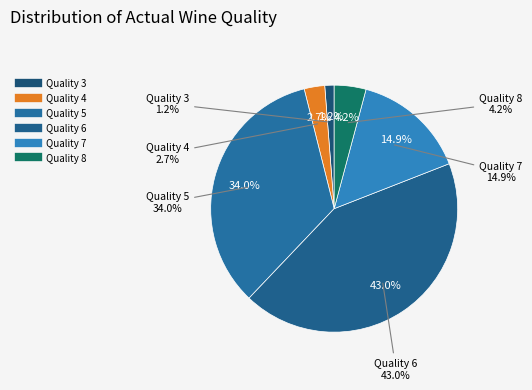

To the nearest percent, what percentage of the pie is 7?

15%